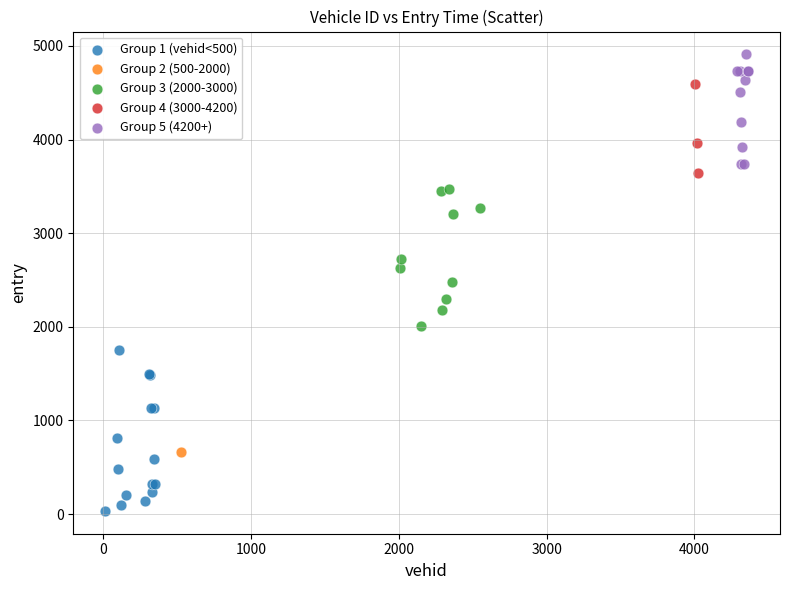

What are all the series names shown in the legend?

Group 1 (vehid<500), Group 2 (500-2000), Group 3 (2000-3000), Group 4 (3000-4200), Group 5 (4200+)